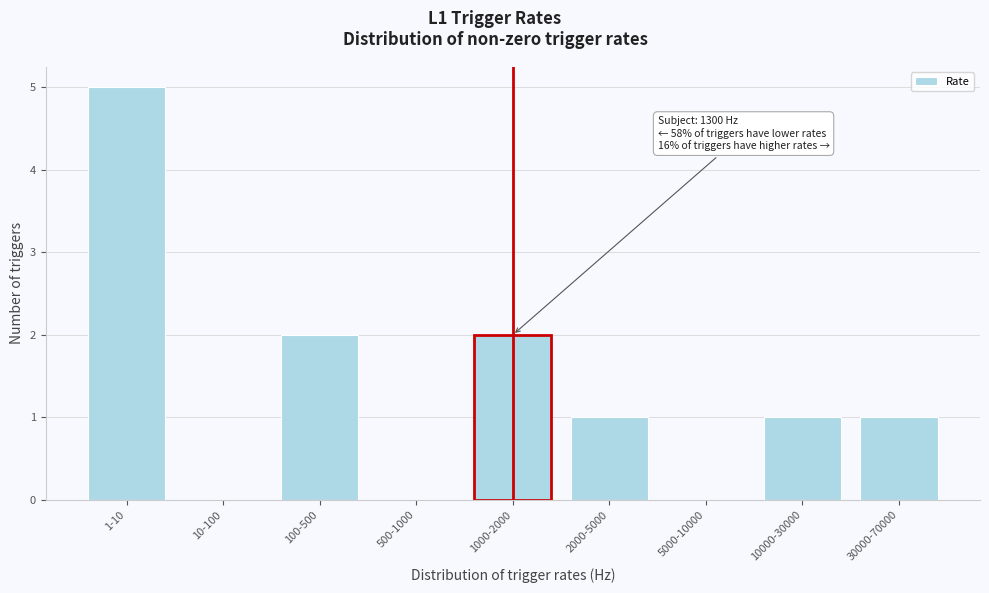

Reading left to right, list all the values displayed in this chart.

1-10=5	10-100=0	100-500=2	500-1000=0	1000-2000=2	2000-5000=1	5000-10000=0	10000-30000=1	30000-70000=1